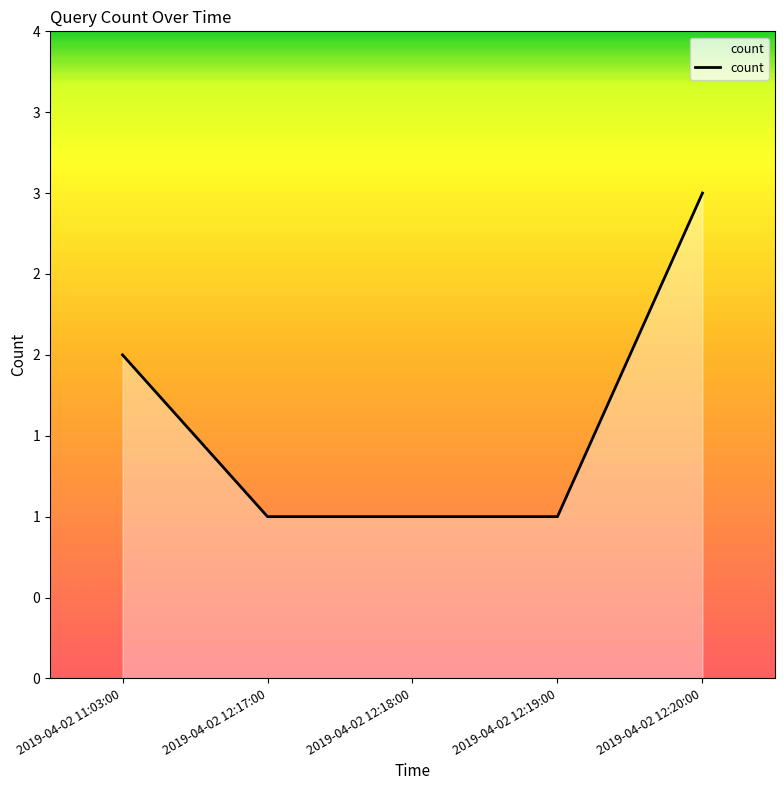

The chart shows a value of 1 at 2019-04-02 12:19:00. True or false?

True